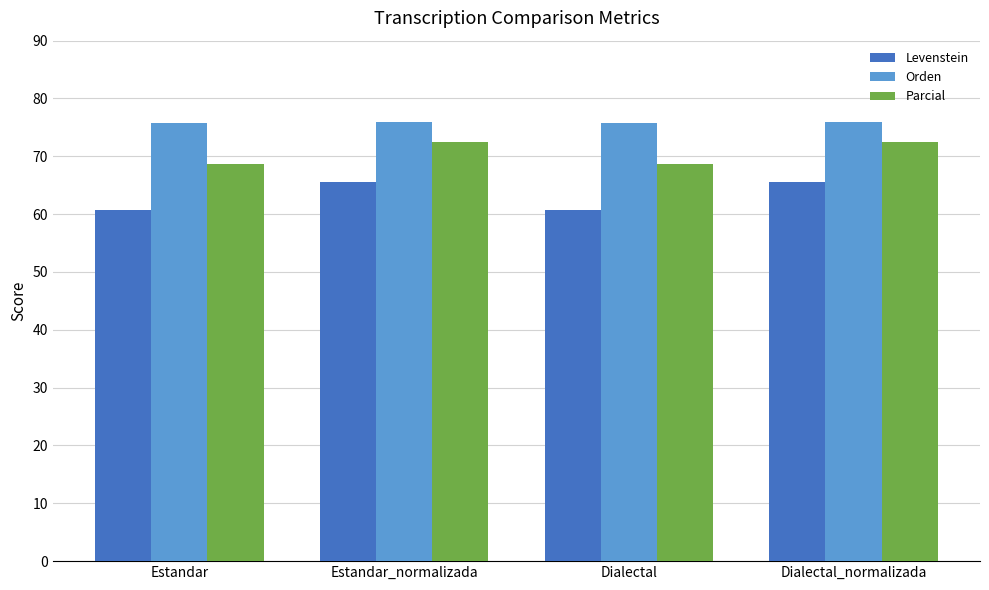

True or false: Parcial has a value of 105.2 at Estandar_normalizada.

False